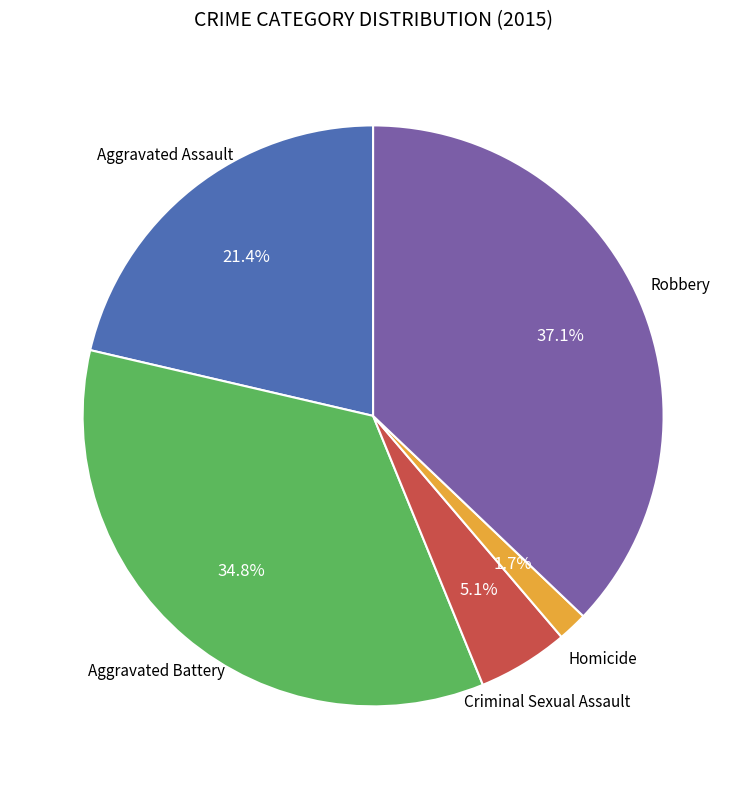

Is there a majority slice in this chart?

No